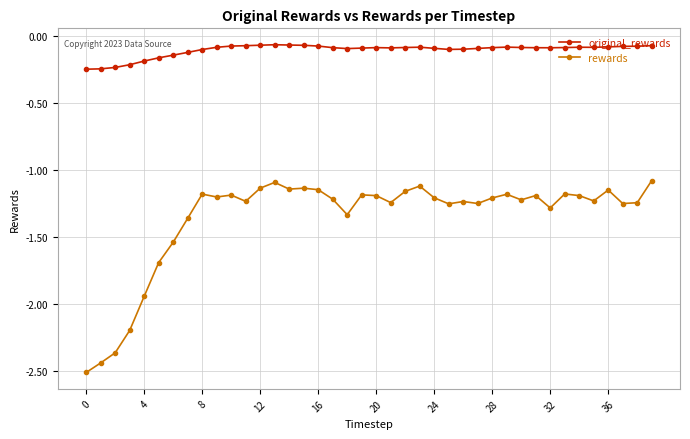

What is the minimum value shown in the chart?

-2.5